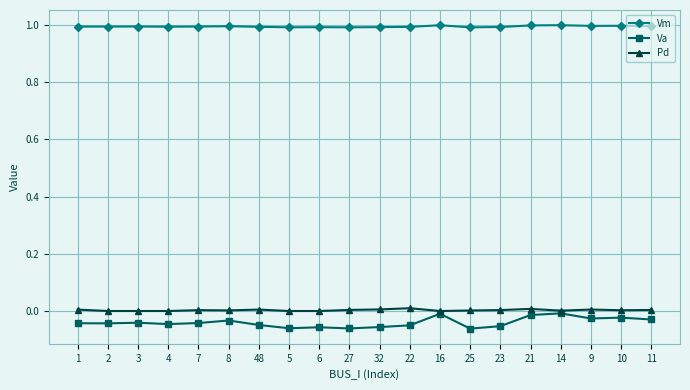

What is the spread (max minus min) of values at 5?

1.1